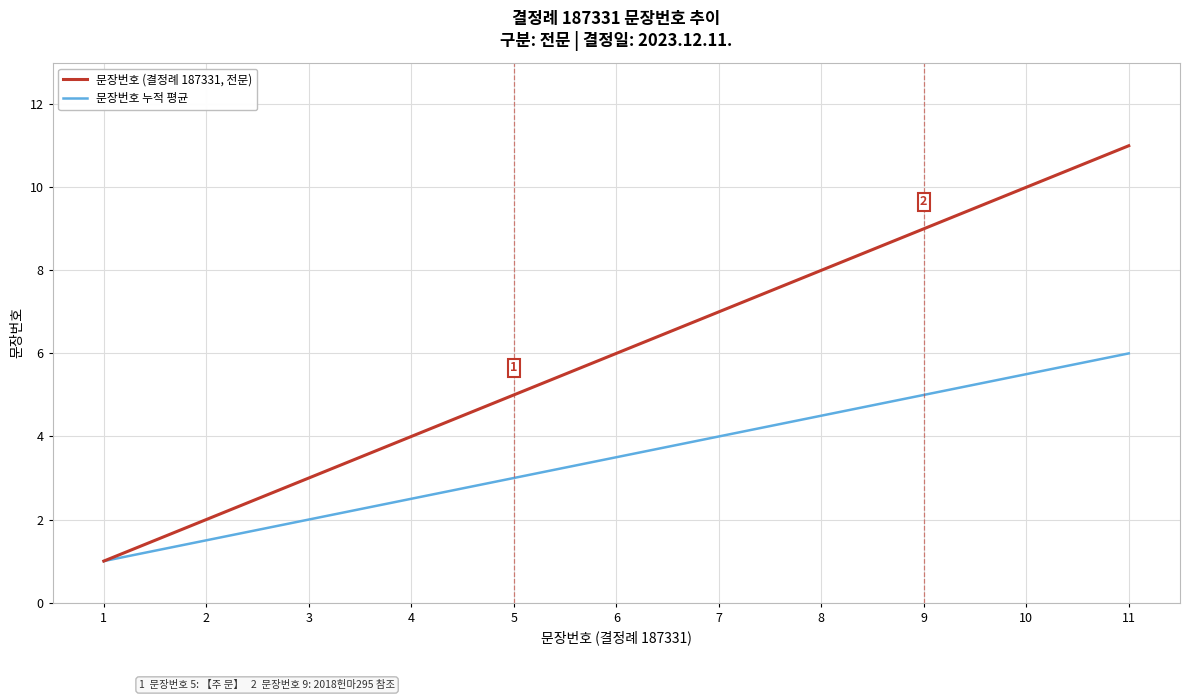

List the series in order of their peak value, lowest first.

문장번호 누적 평균, 문장번호 (결정례 187331, 전문)